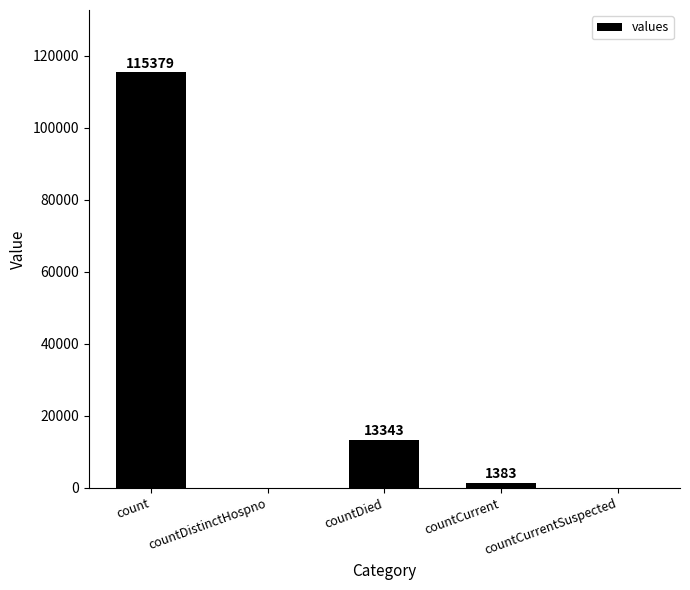

Is it true that the value at countDied is 13343?

True